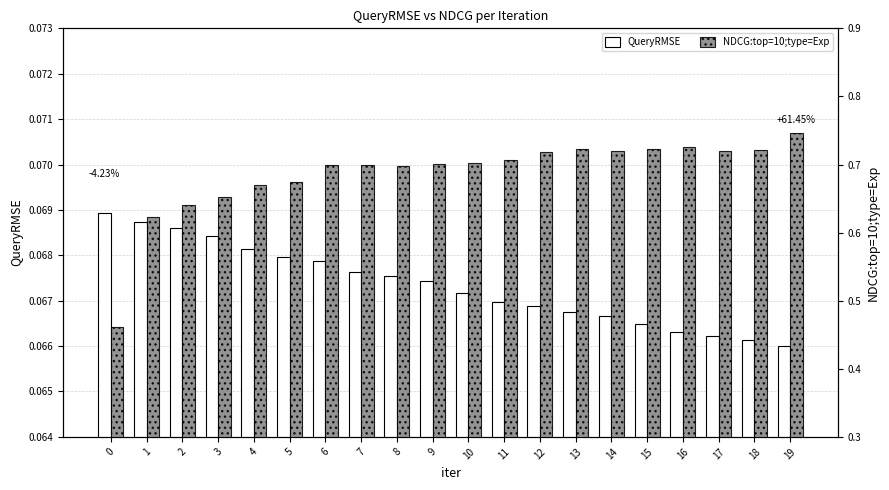

What is the total value across all series at 4?

0.7